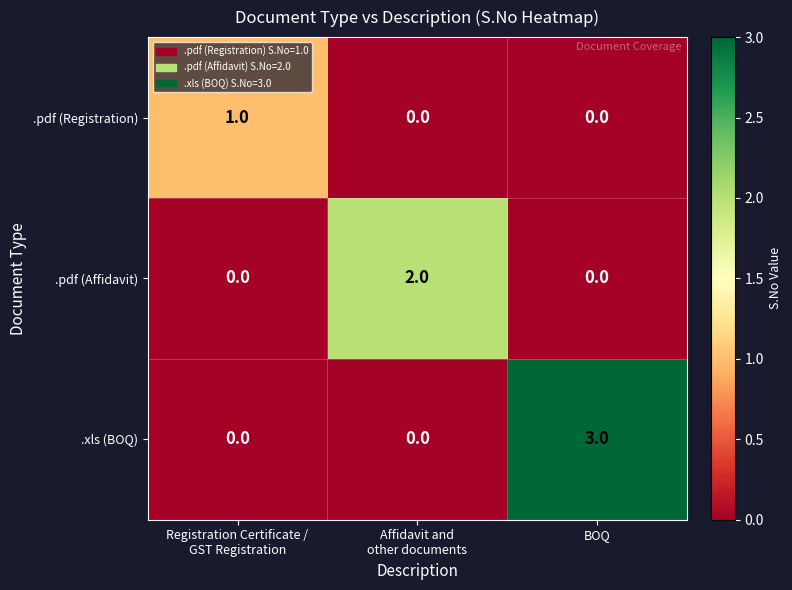

Rank the series by their maximum value, from highest to lowest.

.xls (BOQ), .pdf (Affidavit), .pdf (Registration)